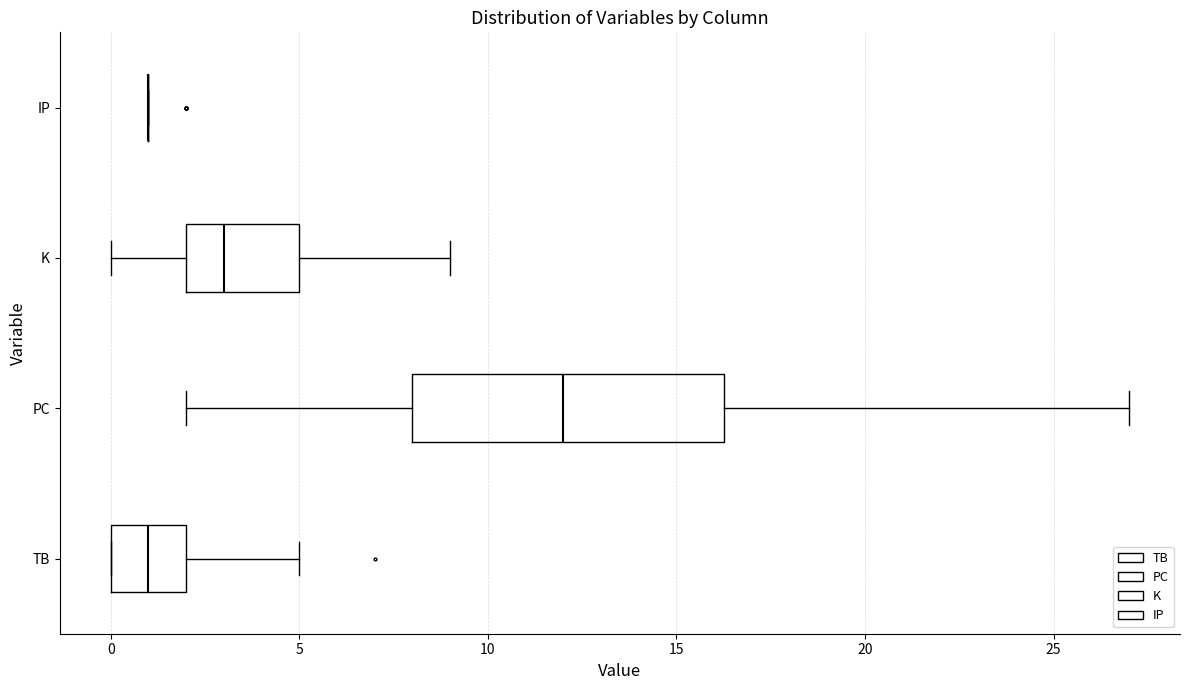

Reading bottom to top, read every box against the x-axis: the position of its median line, the range the box covers, and the ends of its whiskers. The values are not printed on the chart, so give them approximately, as read against the axis.

TB: median 1.0, box 0.0 to 2.0, whiskers 0.0 to 5.0
PC: median 12.0, box 8.0 to 16.5, whiskers 2.0 to 27.0
K: median 3.0, box 2.0 to 5.0, whiskers 0.0 to 9.0
IP: box collapsed to a line at 1.0, whiskers 1.0 to 1.0